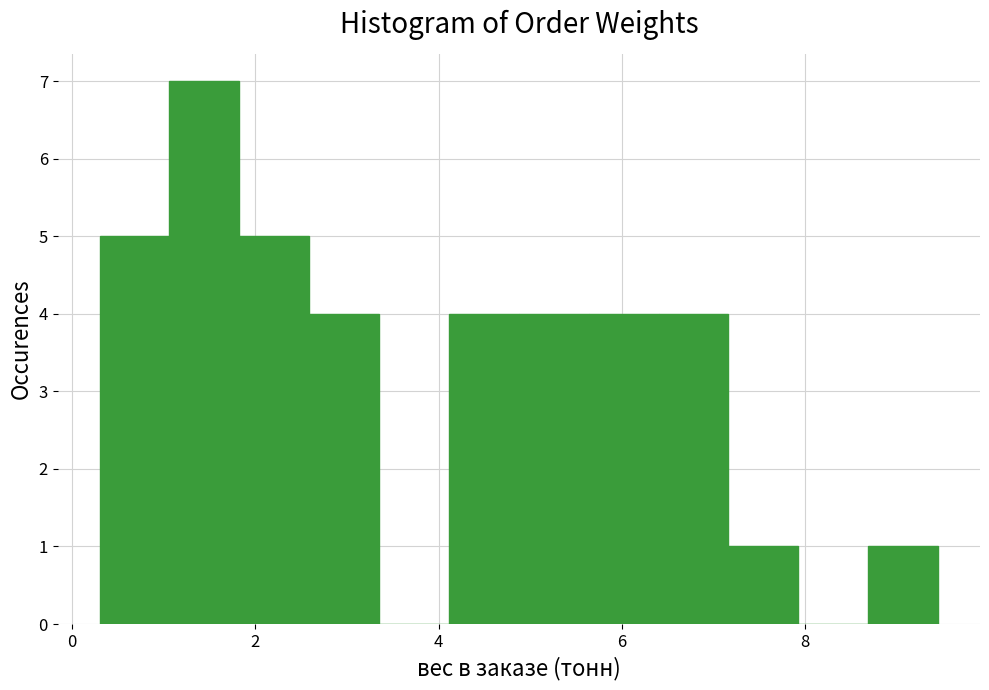

Around what value on the x-axis is the tallest bar? Give the approximate position of its centre, as read against the axis.

1.4